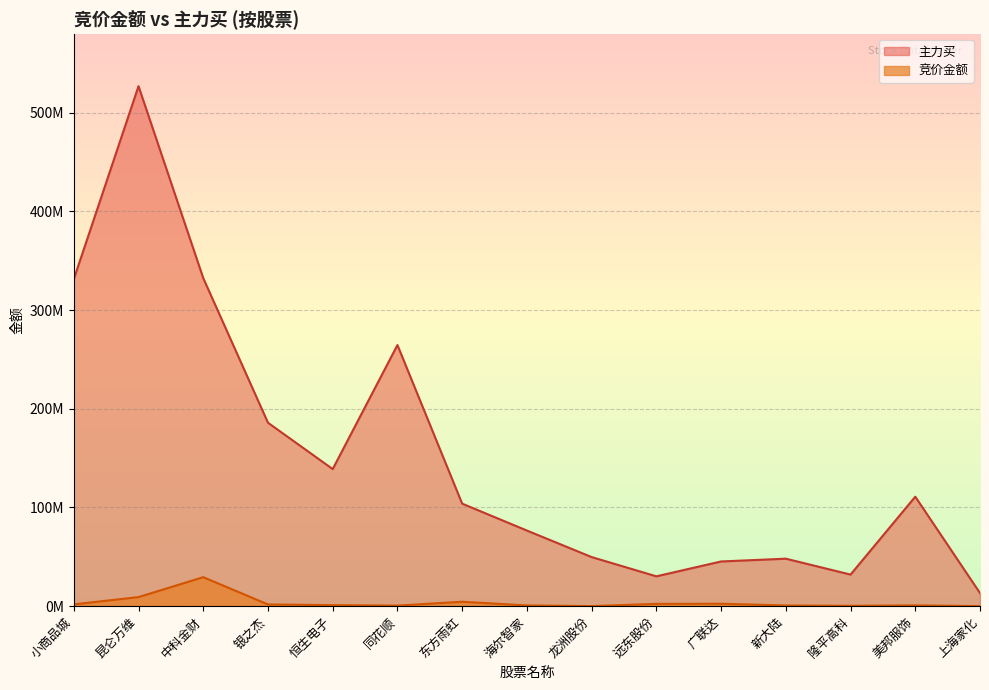

Rank the categories by 竞价金额 value from highest to lowest.

中科金财, 昆仑万维, 东方雨虹, 广联达, 远东股份, 小商品城, 银之杰, 恒生电子, 美邦服饰, 海尔智家, 新大陆, 同花顺, 隆平高科, 龙洲股份, 上海家化